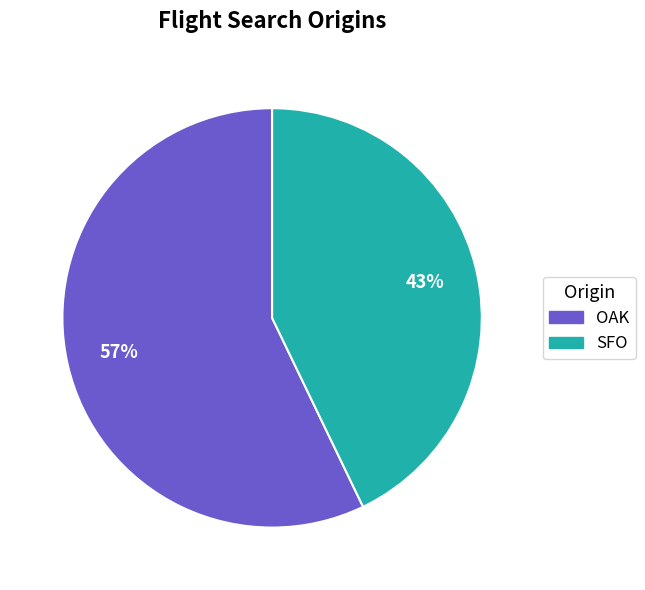

To the nearest percent, what portion does SFO represent?

43%